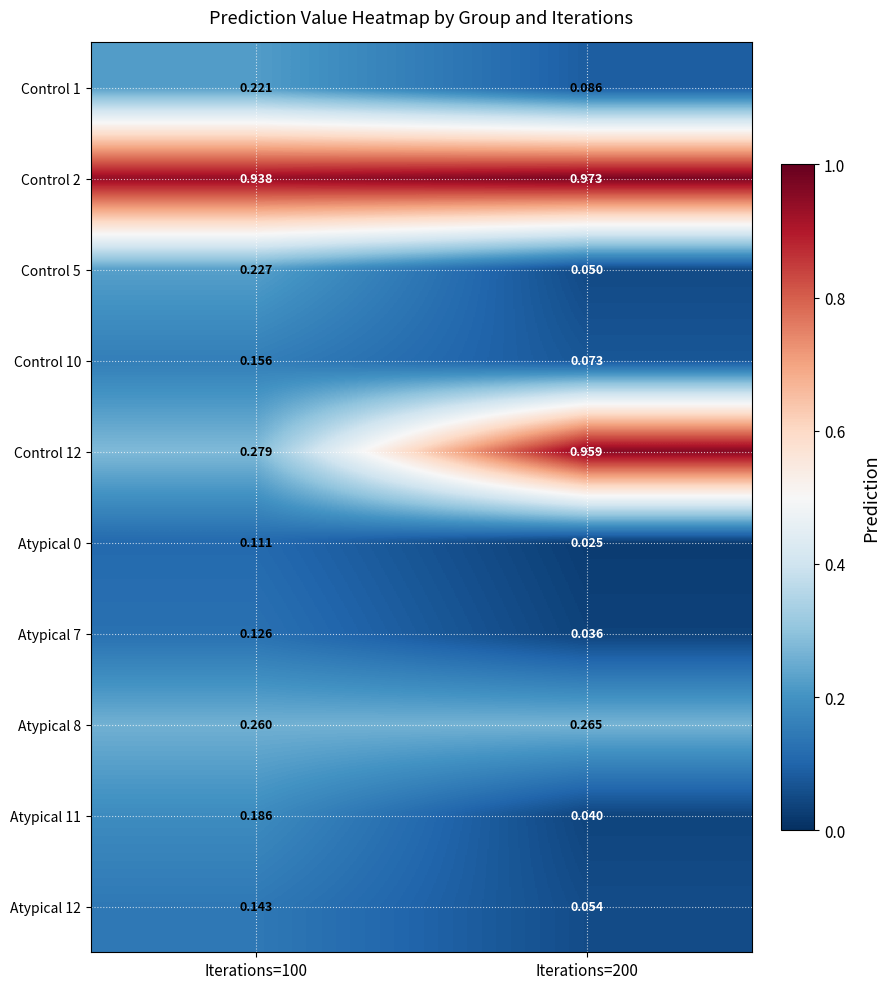

Is the value of Control 5 at Iterations=200 greater than the value of Atypical 7 at Iterations=200?

Yes